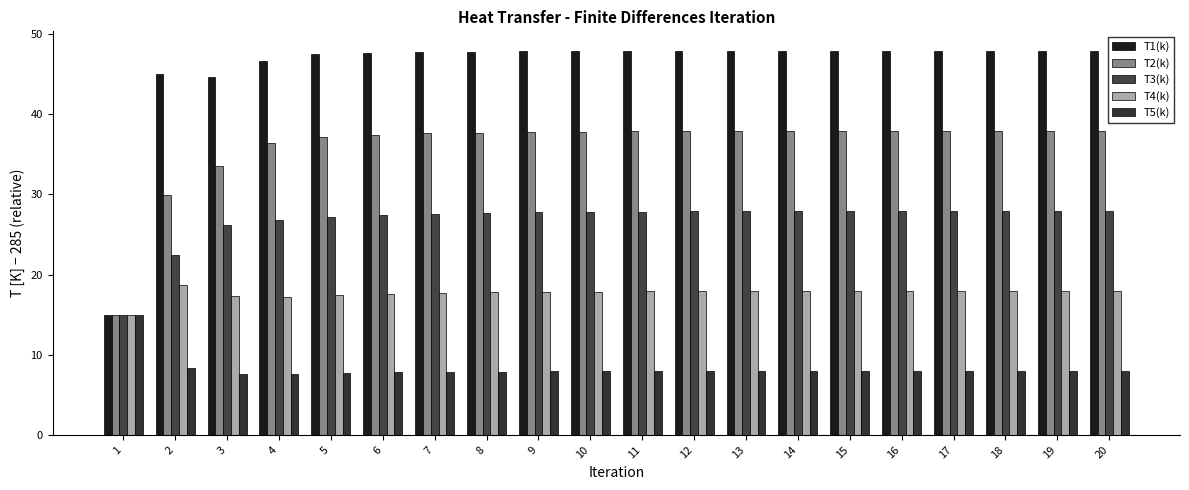

Rank the series at 14 from highest to lowest value.

T1(k), T2(k), T3(k), T4(k), T5(k)